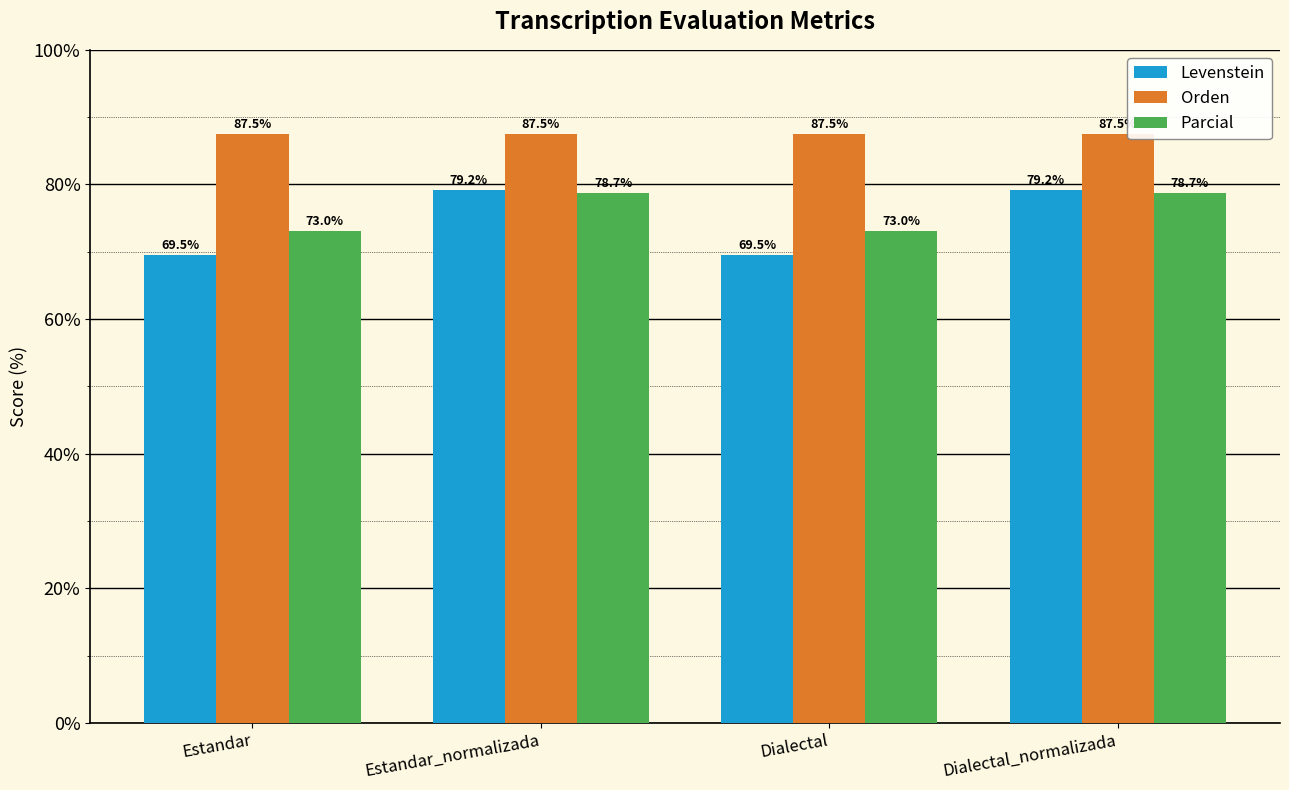

How many data points in Parcial are less than 78?

2